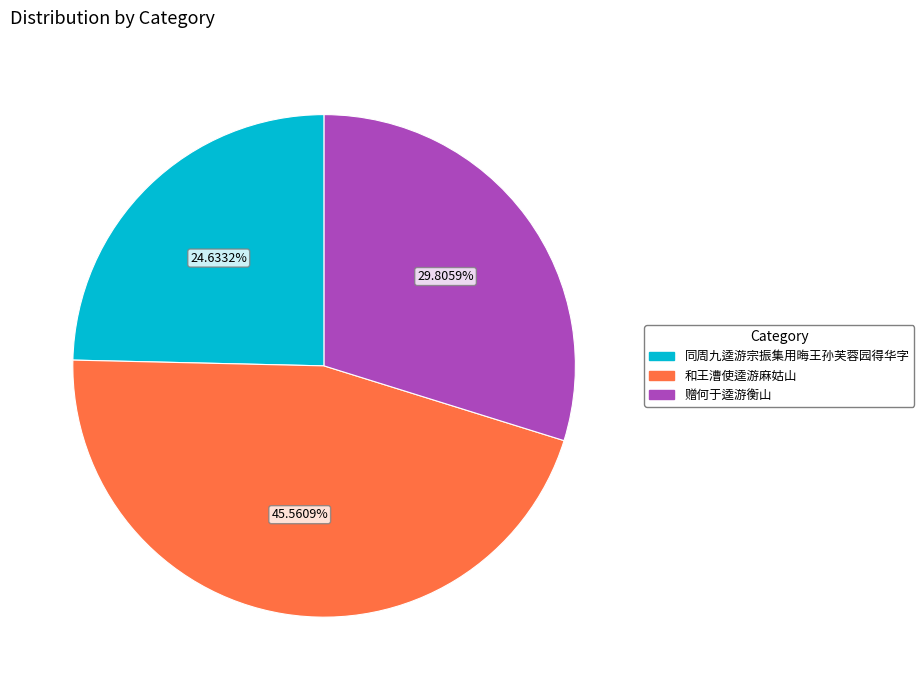

What is the smallest slice in the pie chart?

同周九逵游宗振集用晦王孙芙蓉园得华字